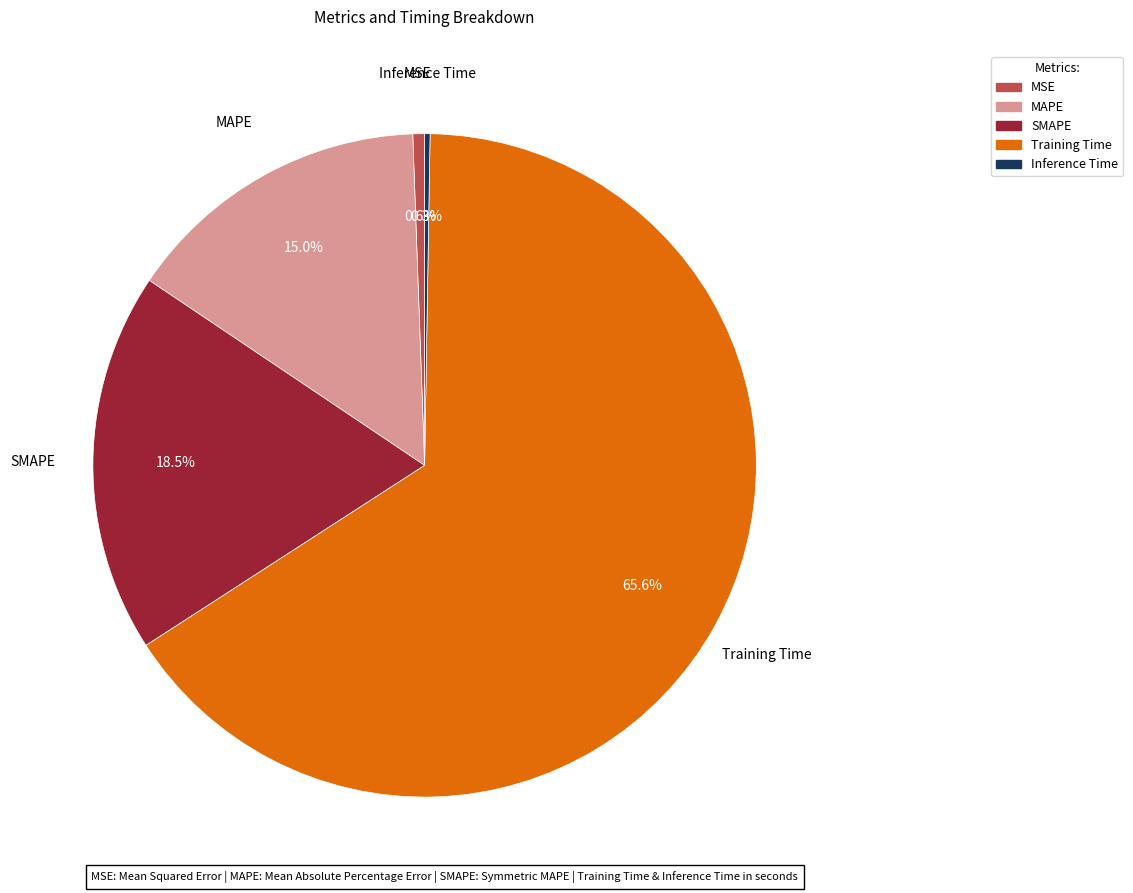

To the nearest percent, what is the average slice percentage?

20%